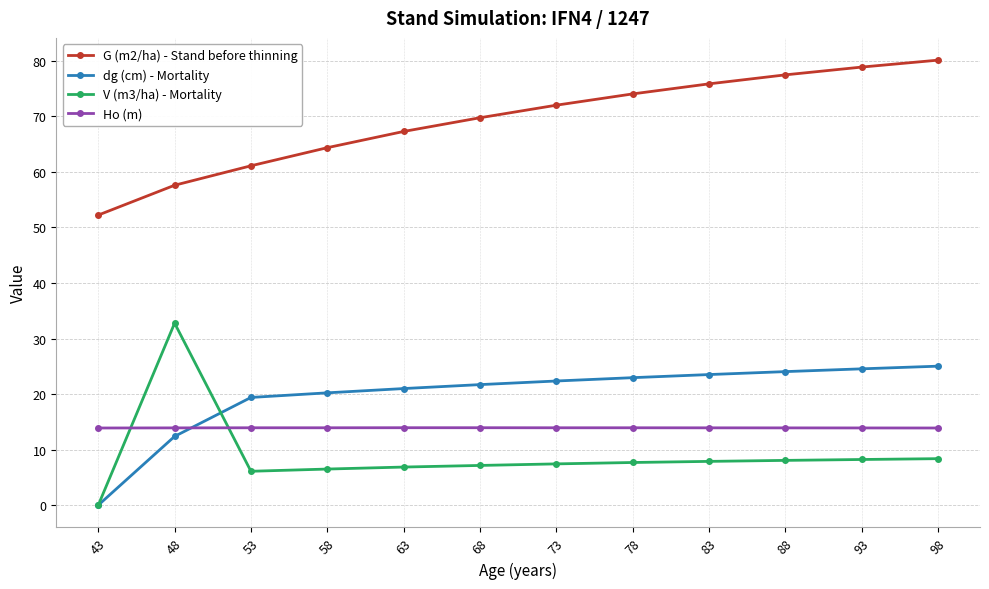

Rank the categories by G (m2/ha) - Stand before thinning value from lowest to highest.

43, 48, 53, 58, 63, 68, 73, 78, 83, 88, 93, 98